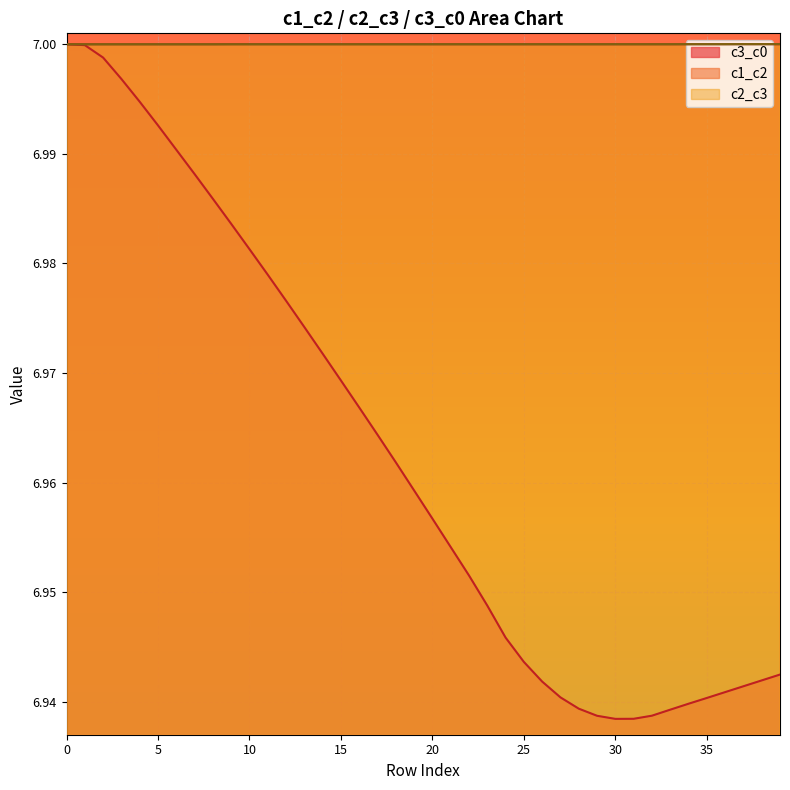

The value of c3_c0 at 36 is 6.9. True or false?

True